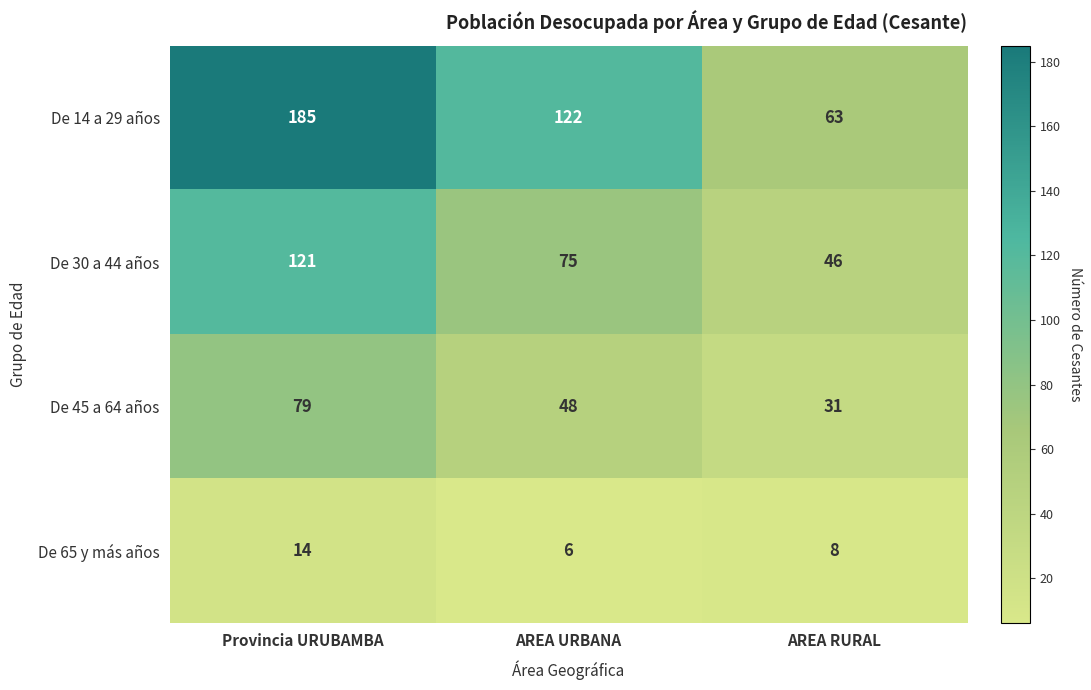

Reading left to right, what are all the values shown in this chart?

De 14 a 29 años: 185	122	63
De 30 a 44 años: 121	75	46
De 45 a 64 años: 79	48	31
De 65 y más años: 14	6	8